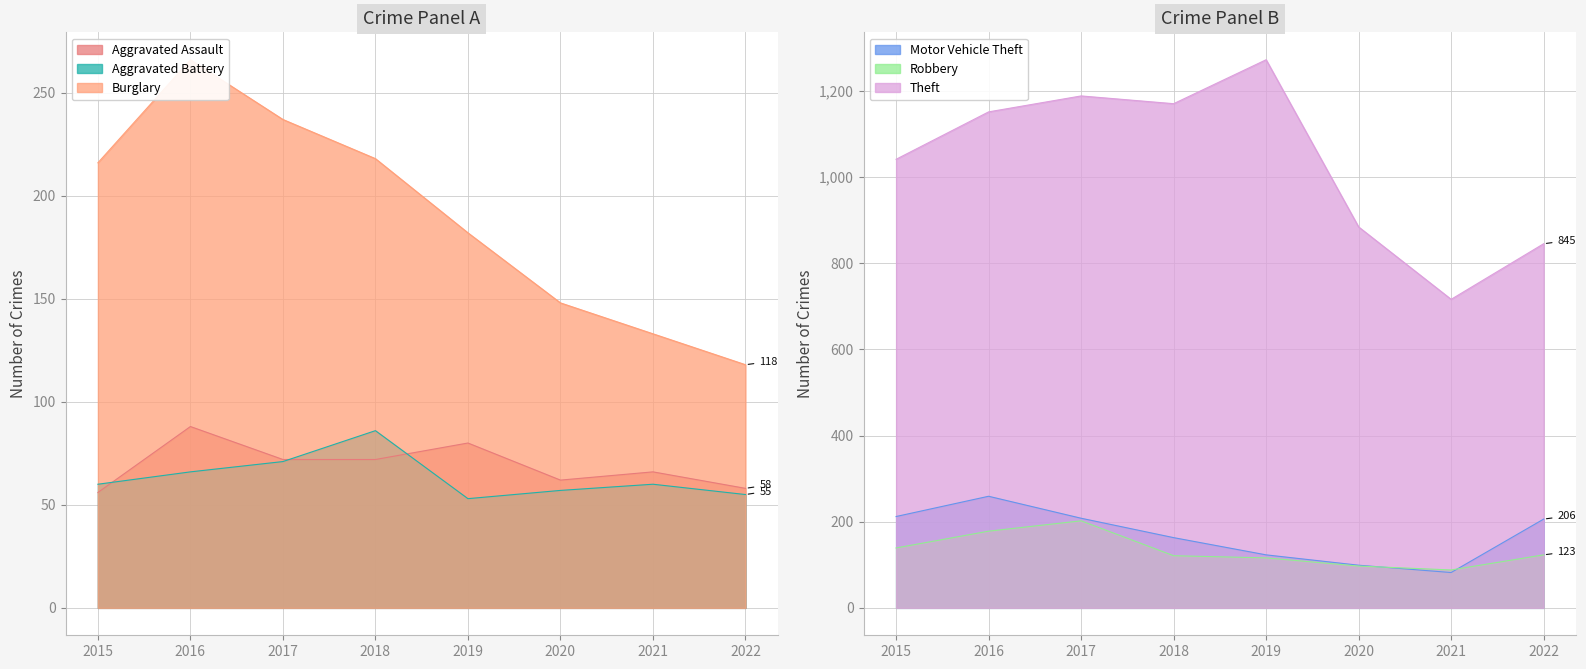

List the series in order of their peak value, lowest first.

Aggravated Battery, Aggravated Assault, Robbery, Motor Vehicle Theft, Burglary, Theft